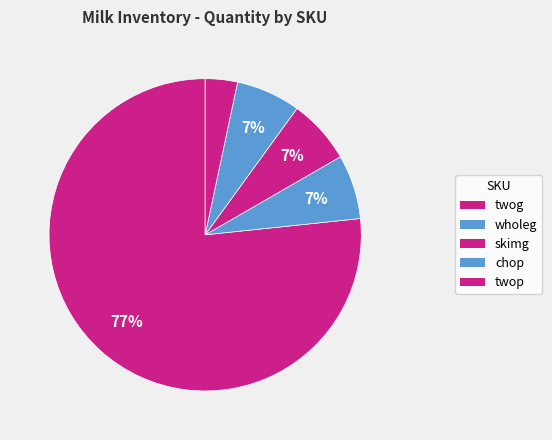

How many slices are in this pie chart?

5